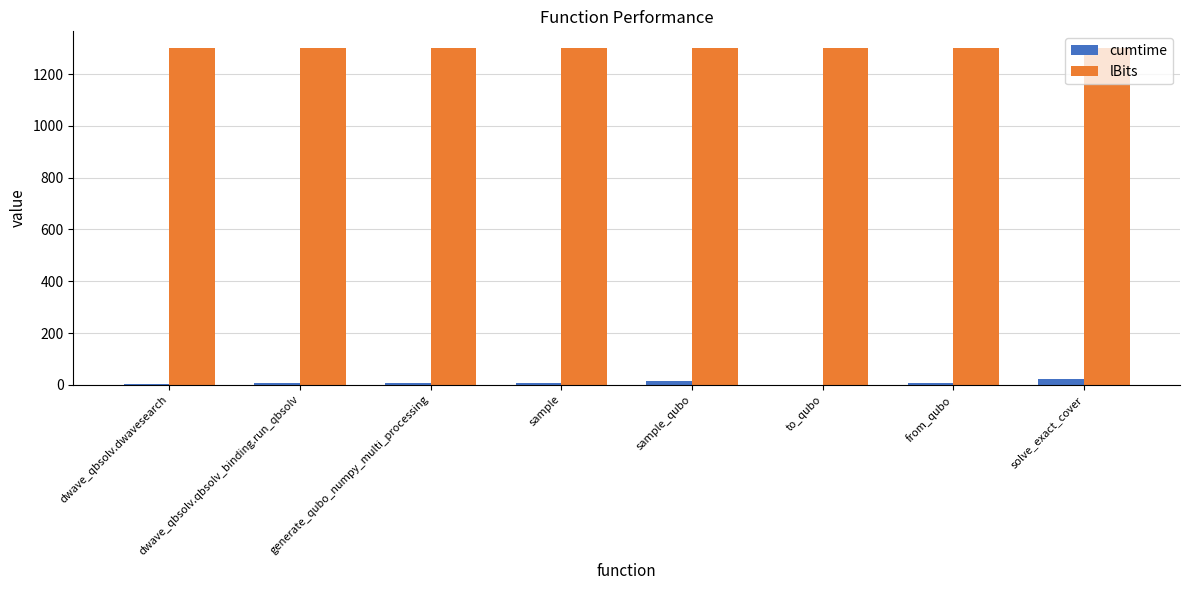

Is it true that lBits equals 1300.0 at sample_qubo?

True